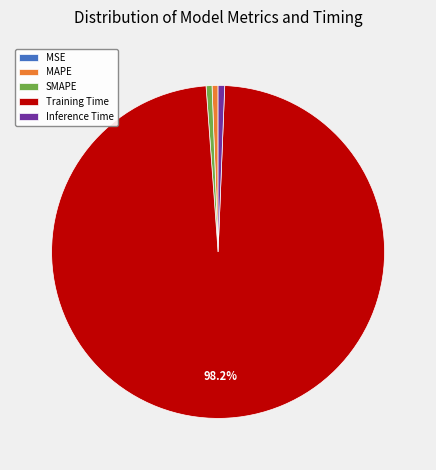

Is there a majority slice in this chart?

Yes